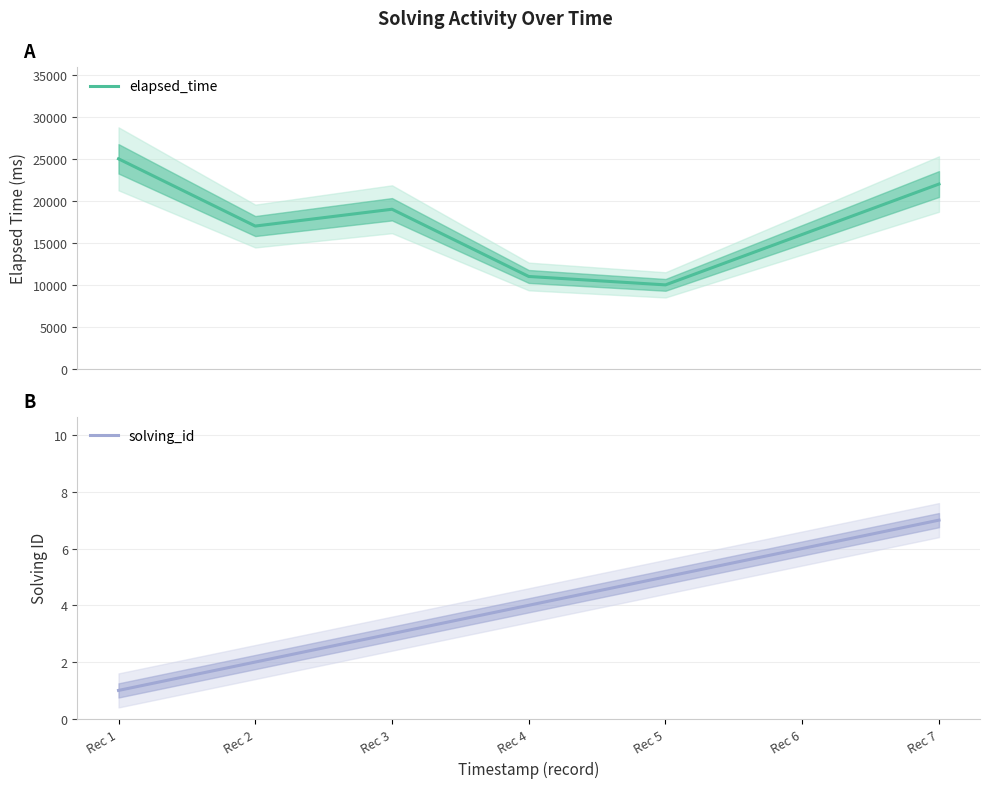

How many interior local valleys does the elapsed_time series have?

2